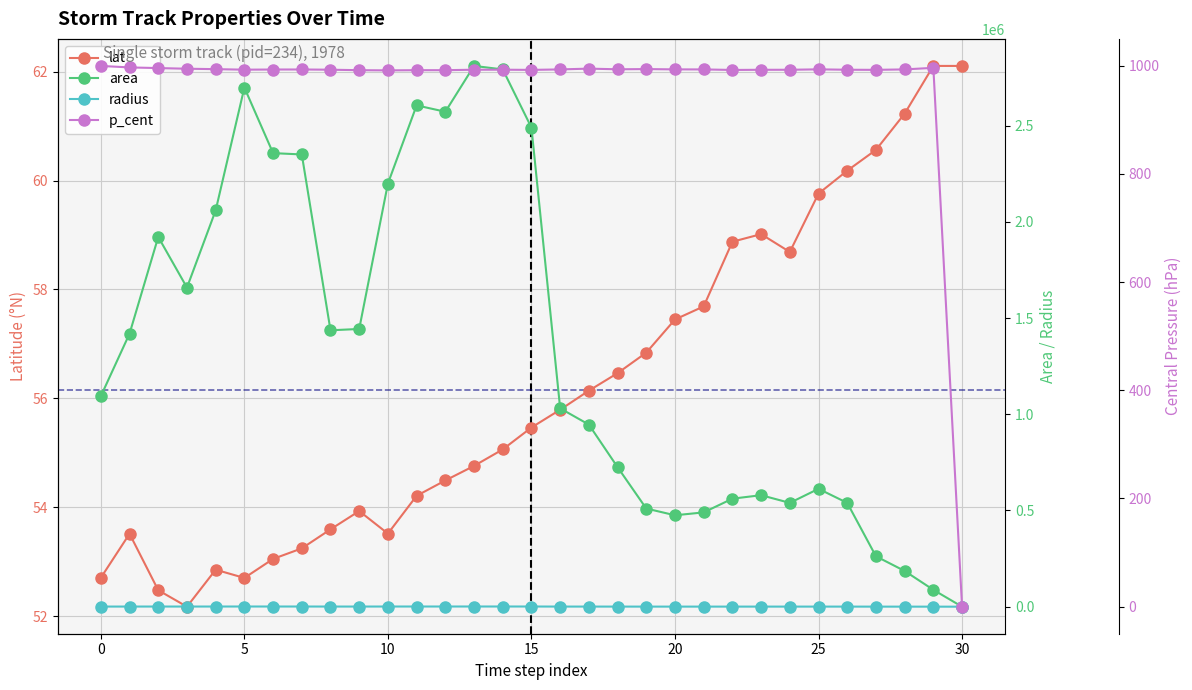

True or false: lat has a value of 85.2 at 18.

False